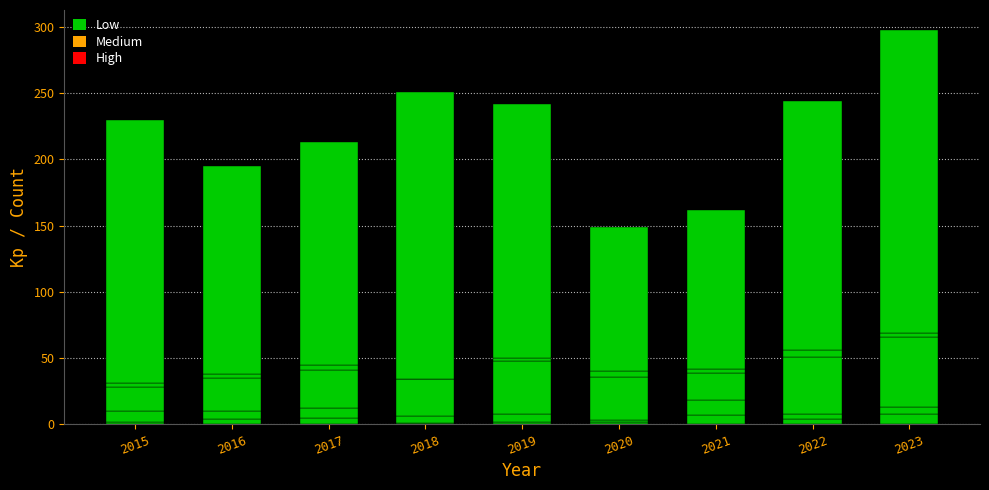

Count the number of data series in this chart.

5